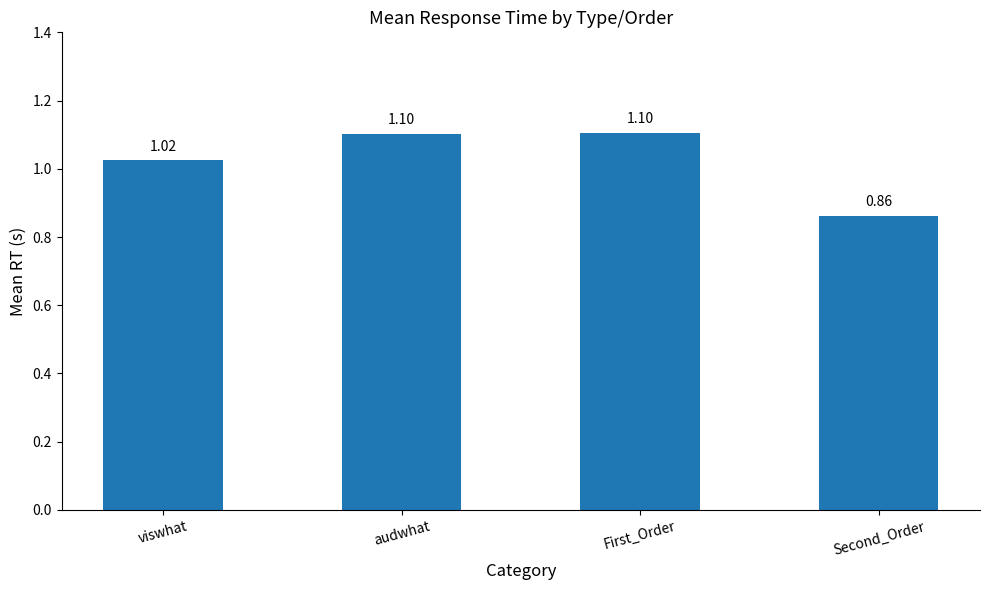

Is it true that the value at viswhat is 0.4?

False